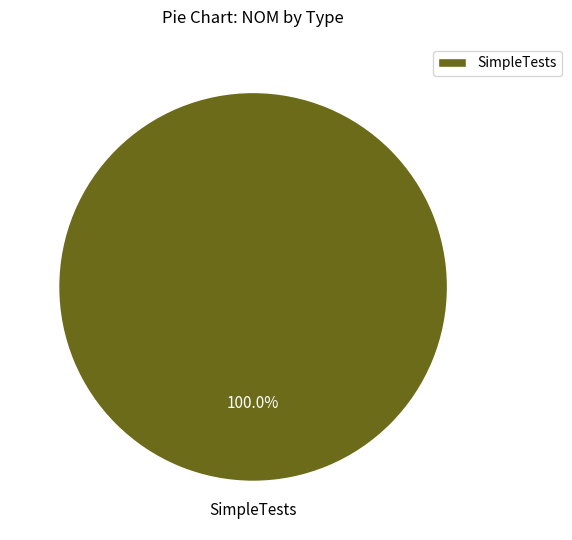

Does any single category account for the majority?

Yes